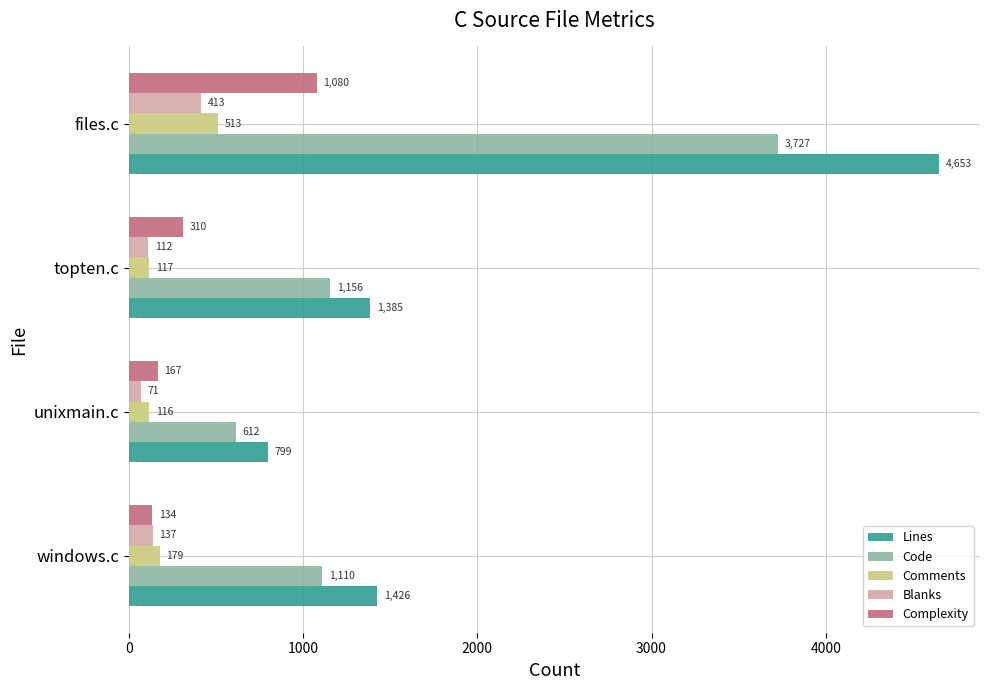

What is the spread (max minus min) of values at topten.c?

1273